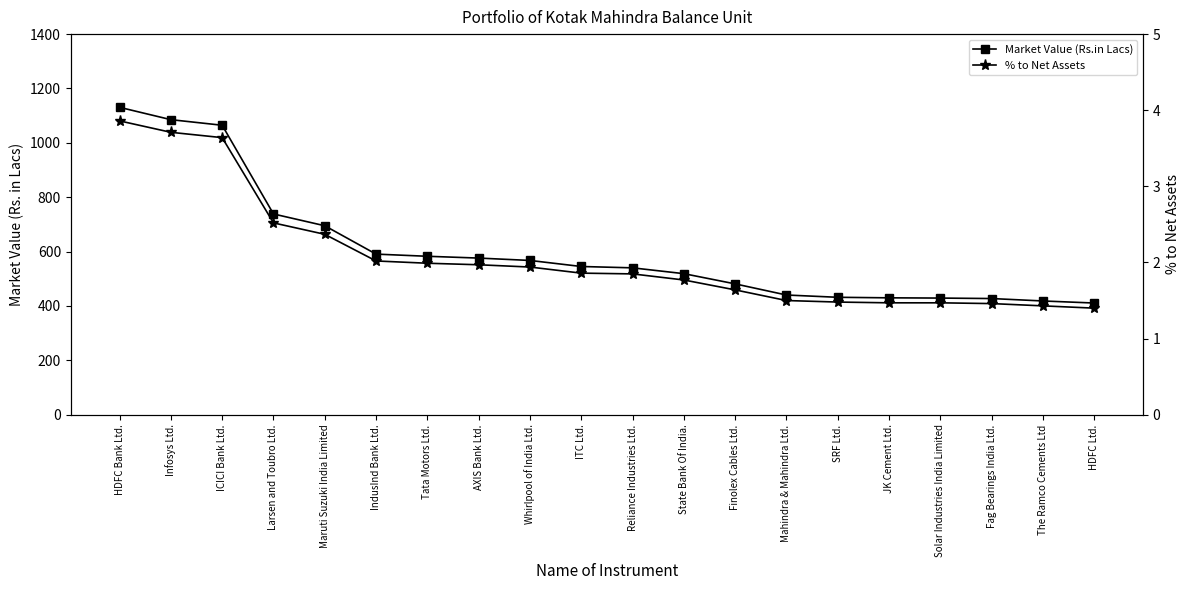

What is the total value across all series at Reliance Industries Ltd.?

542.1